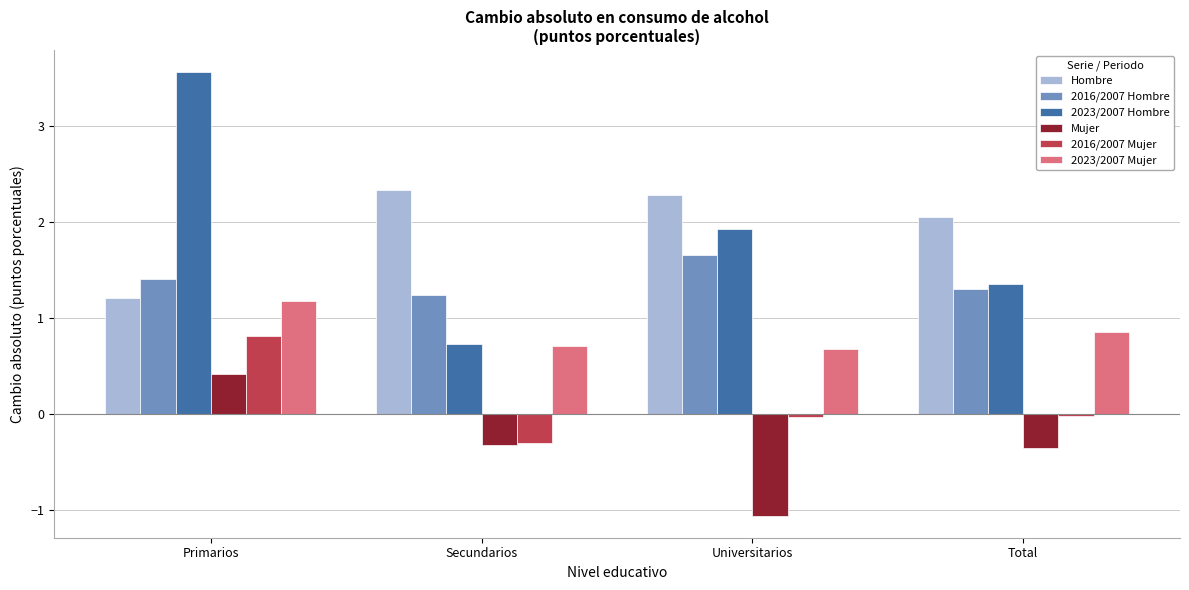

How many values in the 2023/2007 Hombre series exceed 1?

3